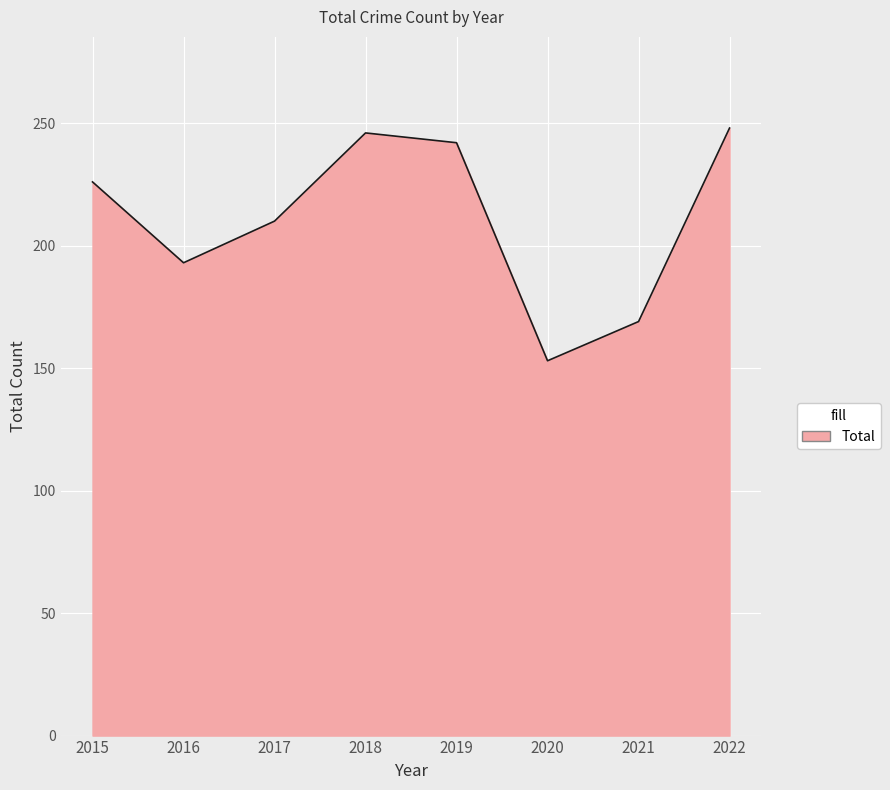

Approximately how many times larger is the value at 2015 compared to 2019?

0.9